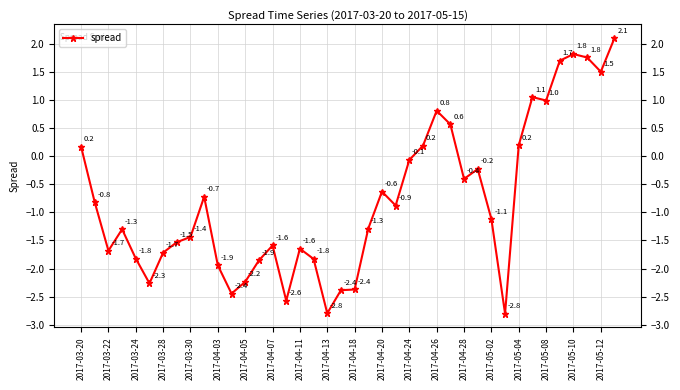

Where is the data nearest to the value 0?

2017-04-24